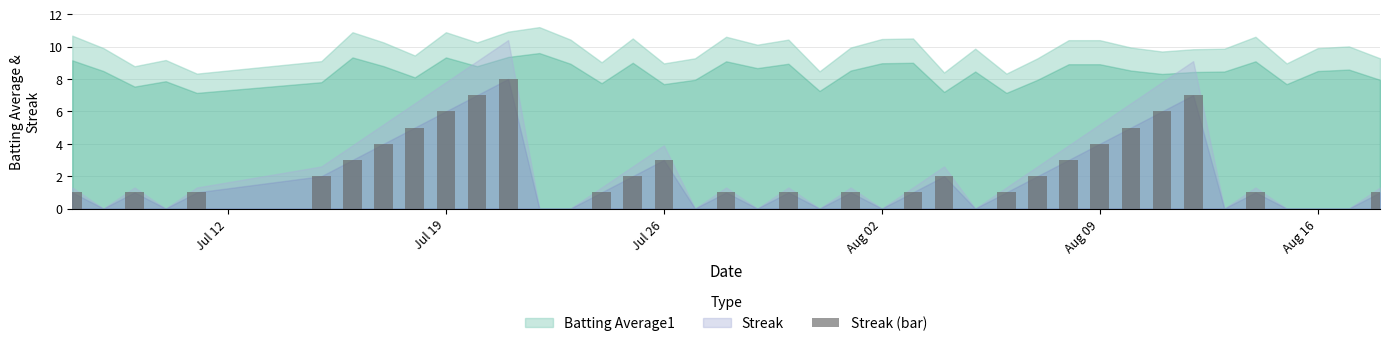

What is the maximum value shown in the chart?

8